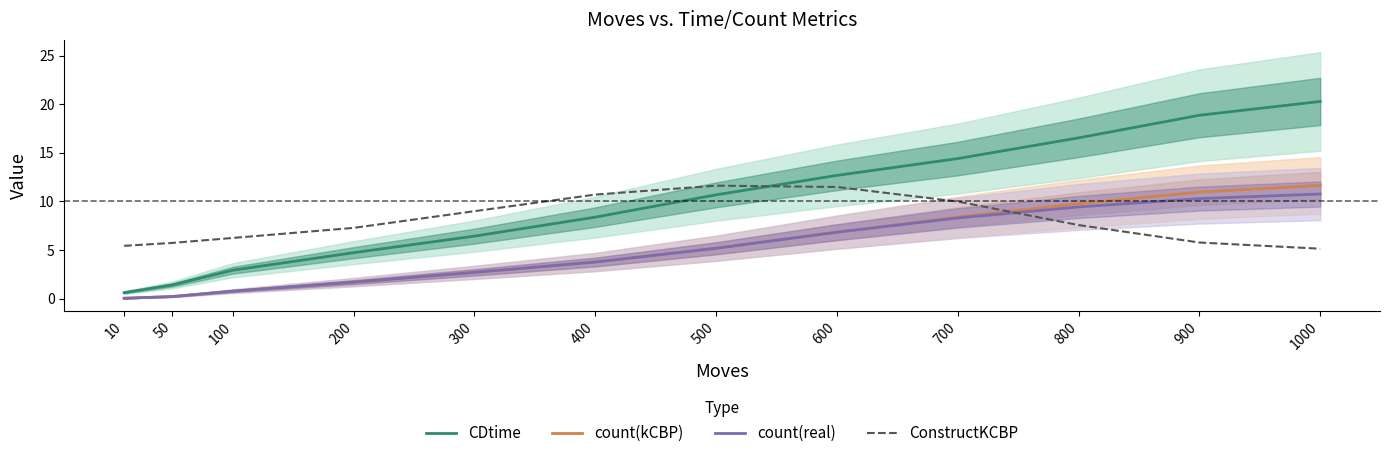

Which series has the widest spread of values?

CDtime